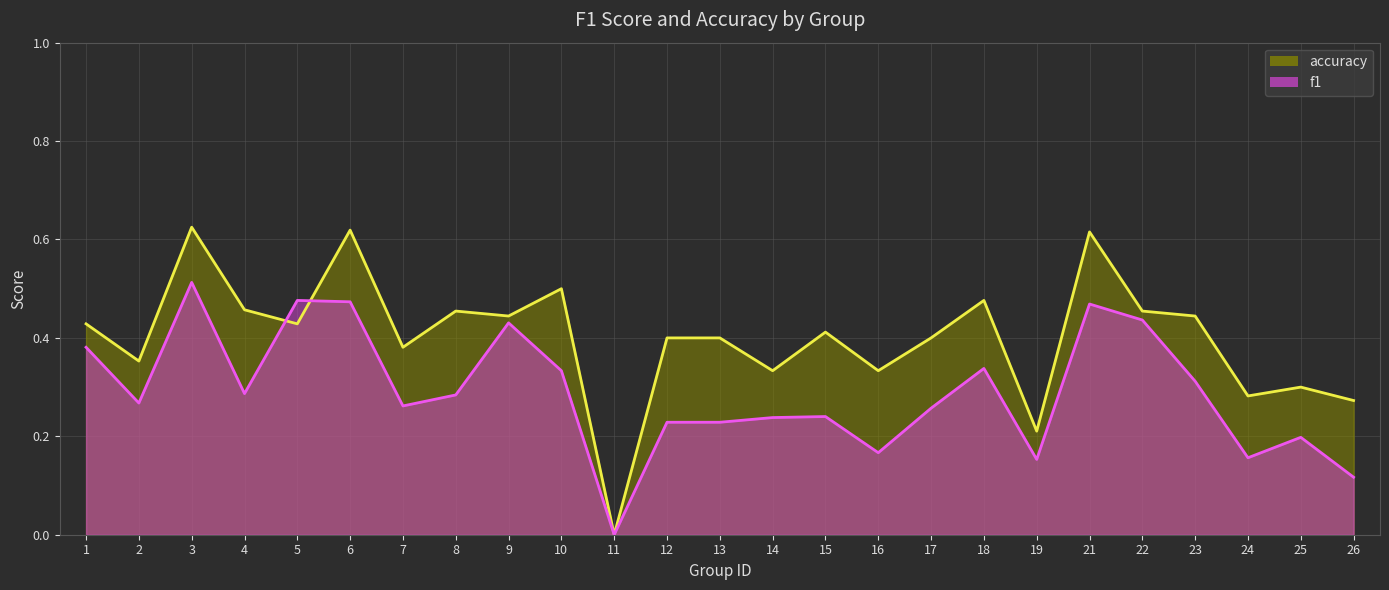

Count the accuracy values in the range 0 to 1.

25